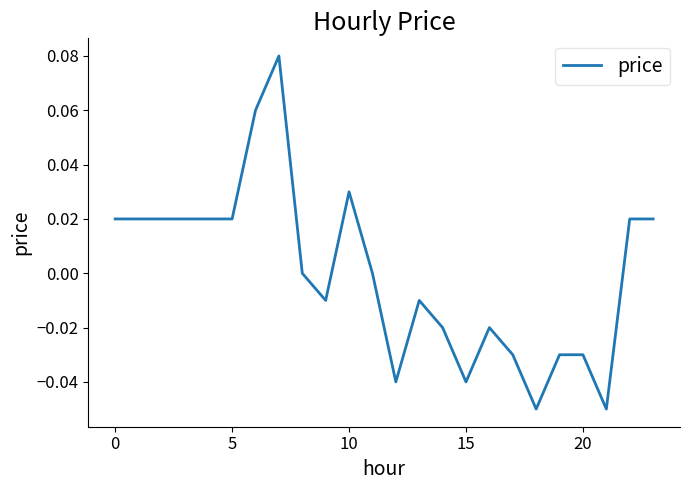

Does the chart display data point markers on the line(s)?

No